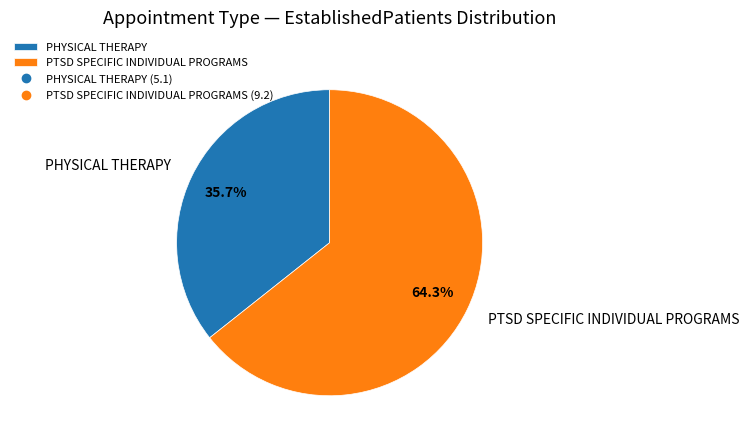

Rank the categories by value from highest to lowest.

PTSD SPECIFIC INDIVIDUAL PROGRAMS, PHYSICAL THERAPY